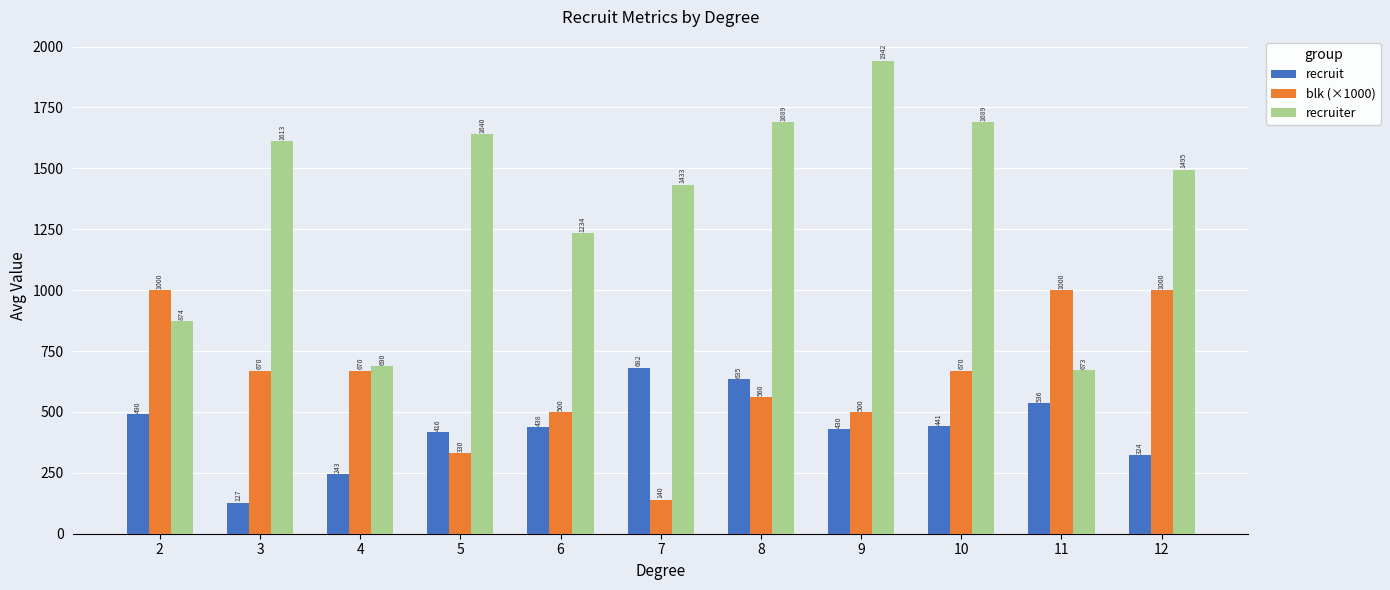

At which label does blk (×1000) first exceed 670?

2